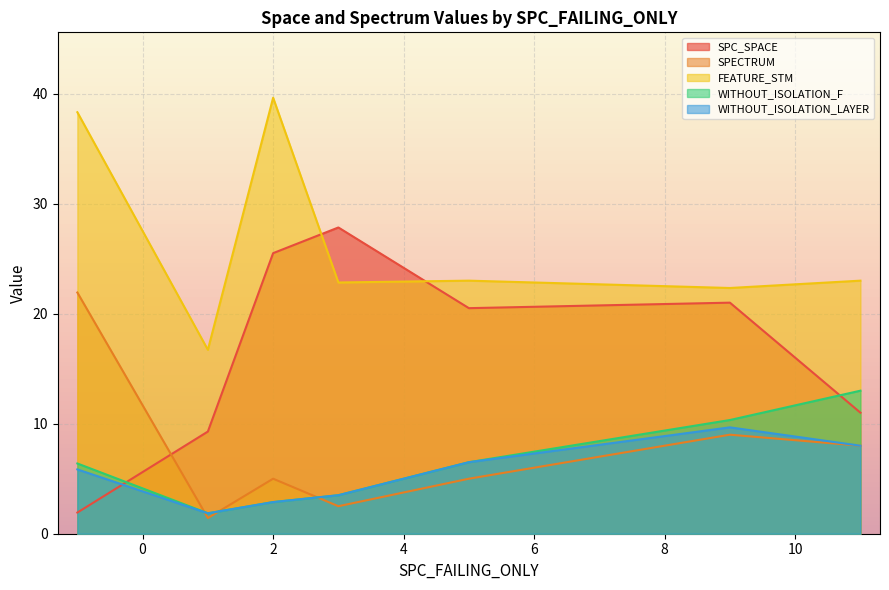

True or false: FEATURE_STM and WITHOUT_ISOLATION_LAYER cross at least once.

False